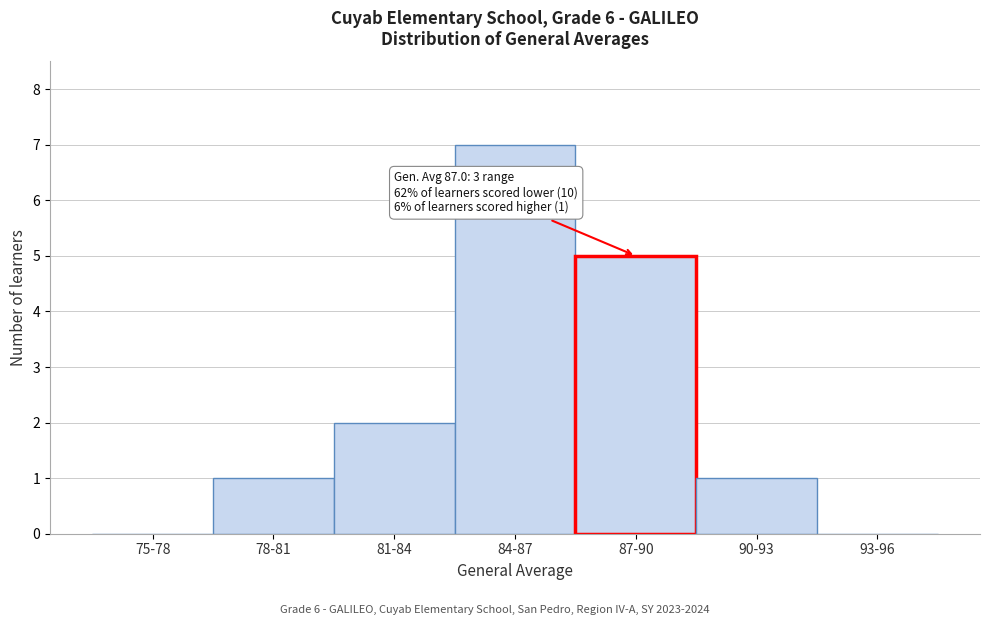

Reading left to right, list all the values displayed in this chart.

75-78=0	78-81=1	81-84=2	84-87=7	87-90=5	90-93=1	93-96=0